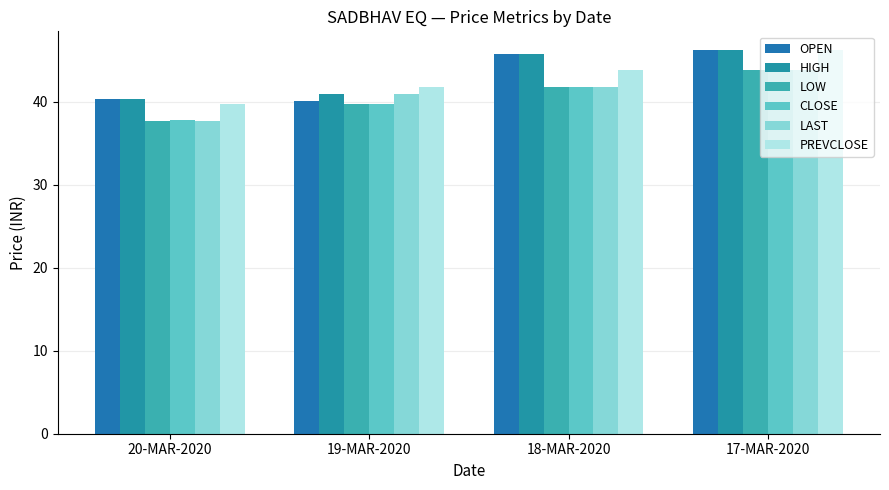

The value of LAST at 18-MAR-2020 is 56.0. True or false?

False